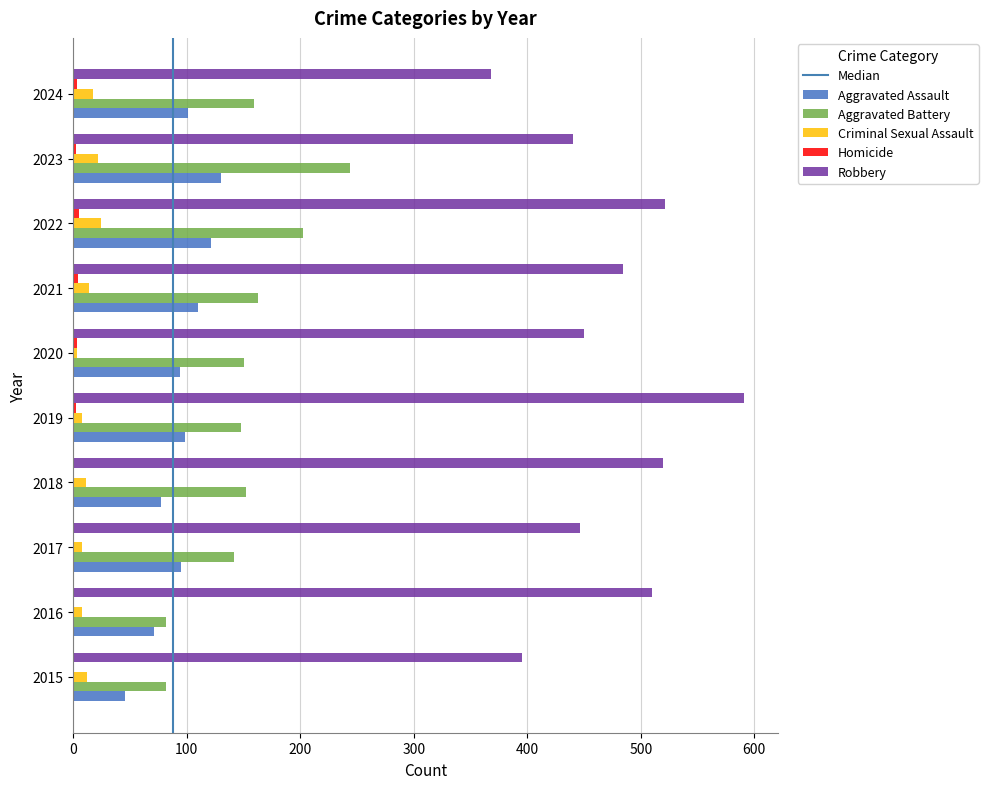

Read the Aggravated Battery value at 2016.

82